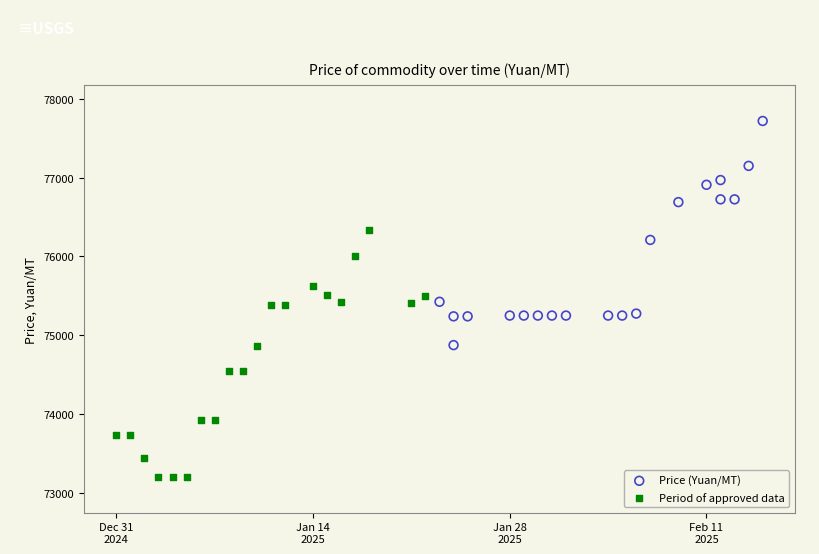

Which series reaches the minimum Y coordinate?

Period of approved data